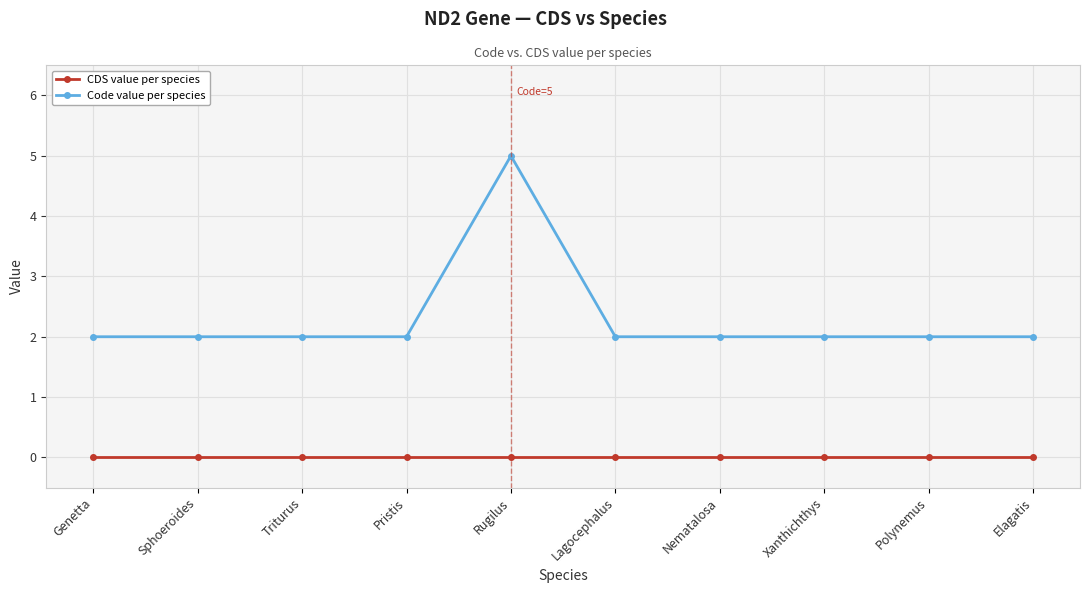

How many lines are shown in the chart?

2